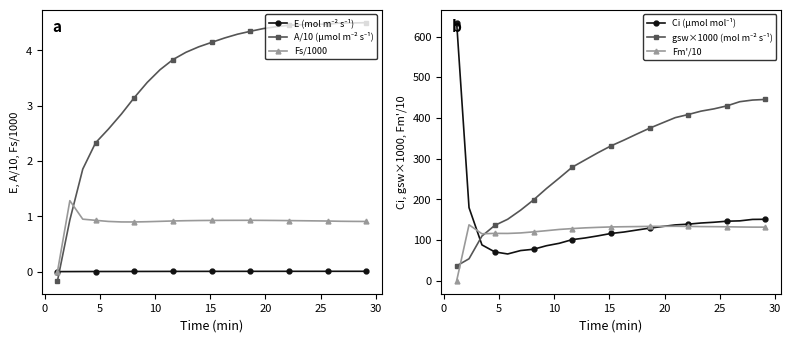

What is the difference between the second highest and minimum values in the gsw×1000 (mol m⁻² s⁻¹) series?

407.3